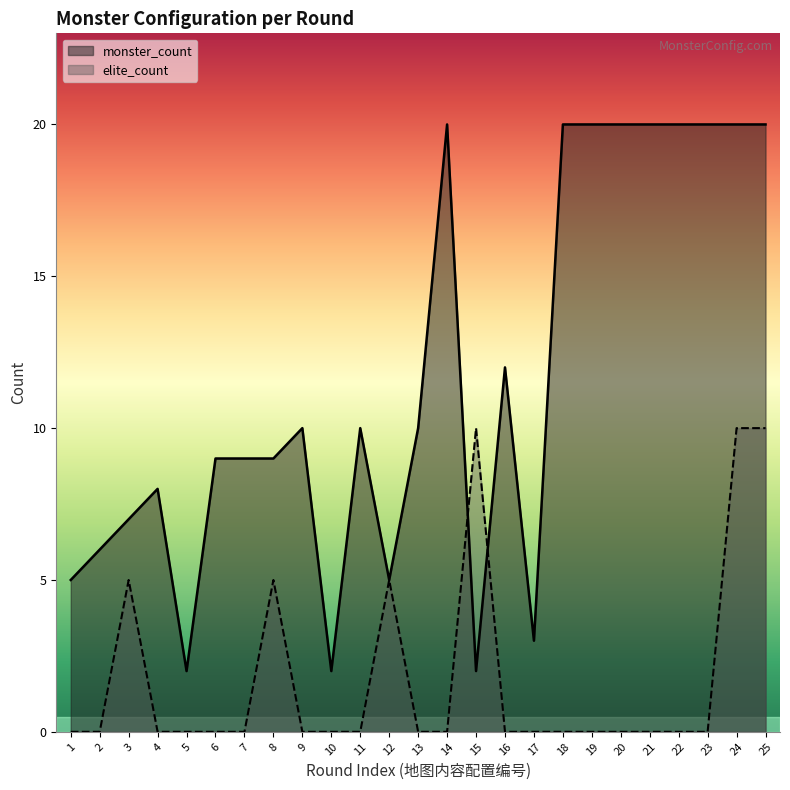

Rank the series by their average value, from highest to lowest.

monster_count, elite_count